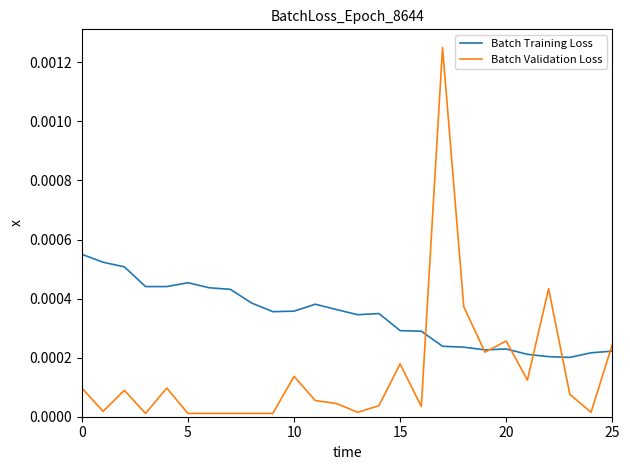

Rank the series by their maximum value, from highest to lowest.

Batch Validation Loss, Batch Training Loss